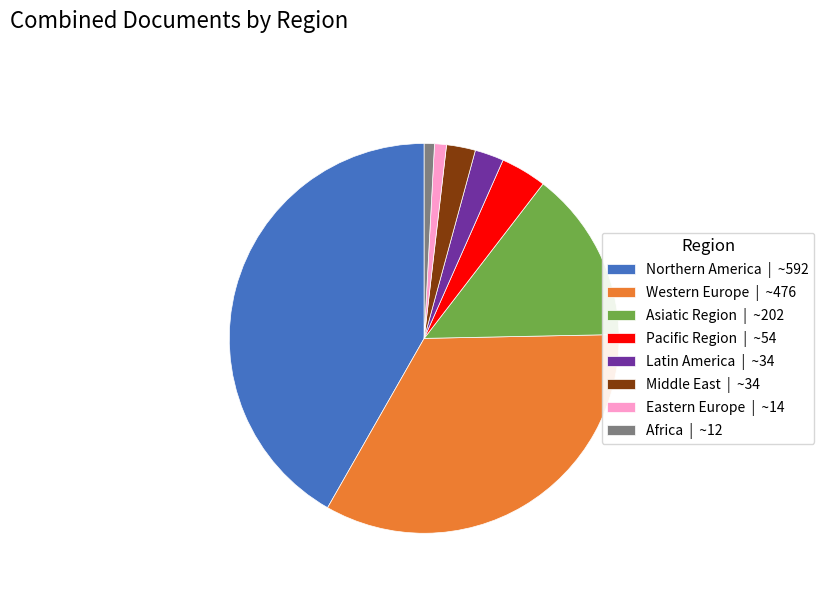

Is it true that Eastern Europe | ~14 is 11% of the pie?

False